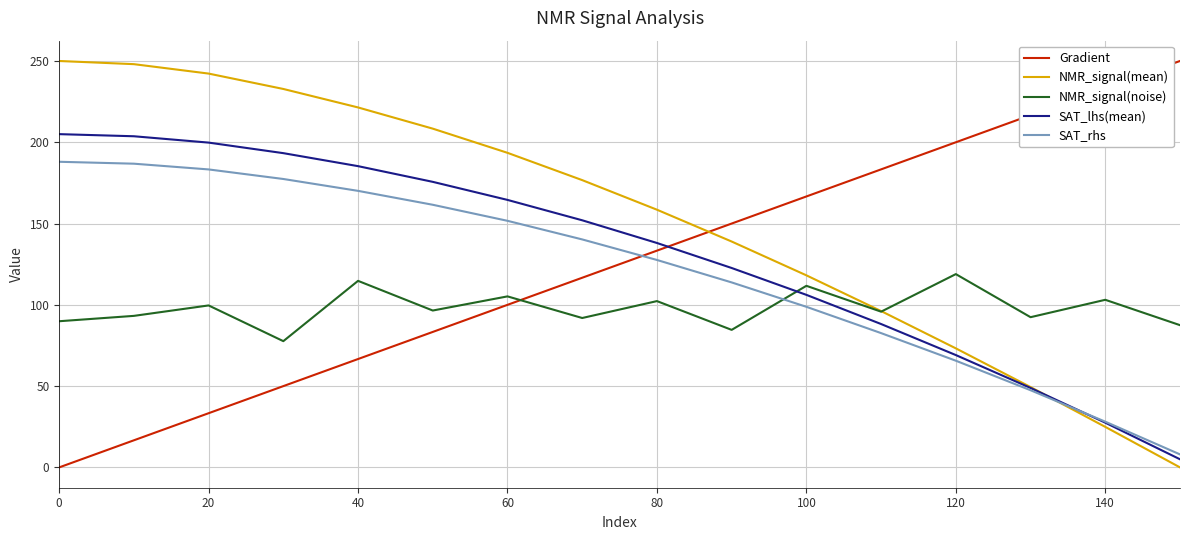

Which series has the largest total across all categories?

NMR_signal(mean)